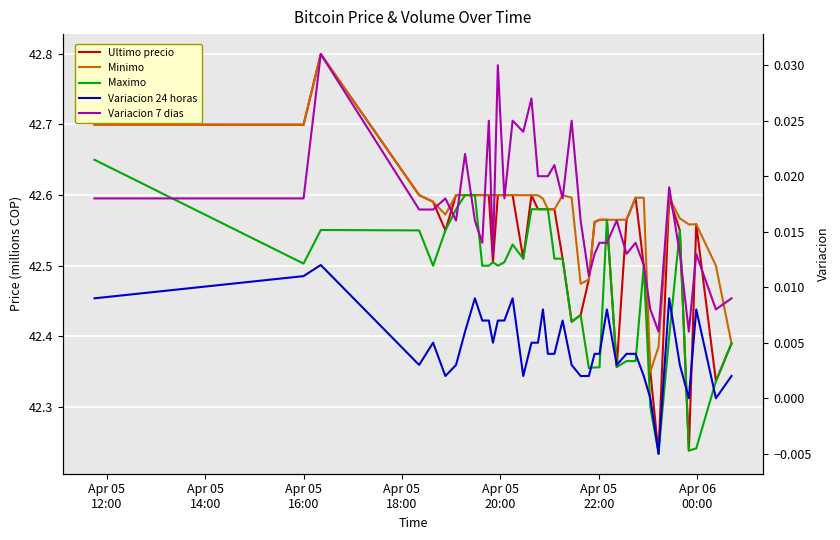

Count the number of data series in this chart.

5